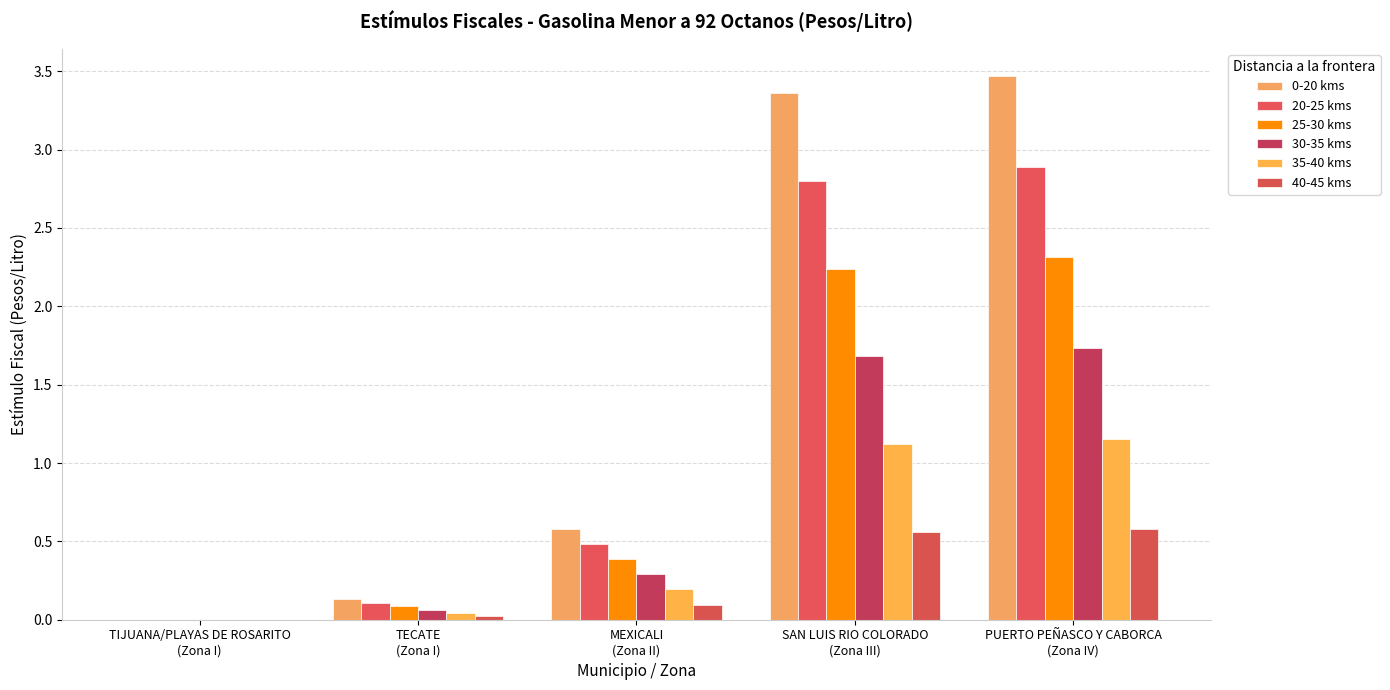

Rank the series at TECATE
(Zona I) from lowest to highest value.

40-45 kms, 35-40 kms, 30-35 kms, 25-30 kms, 20-25 kms, 0-20 kms